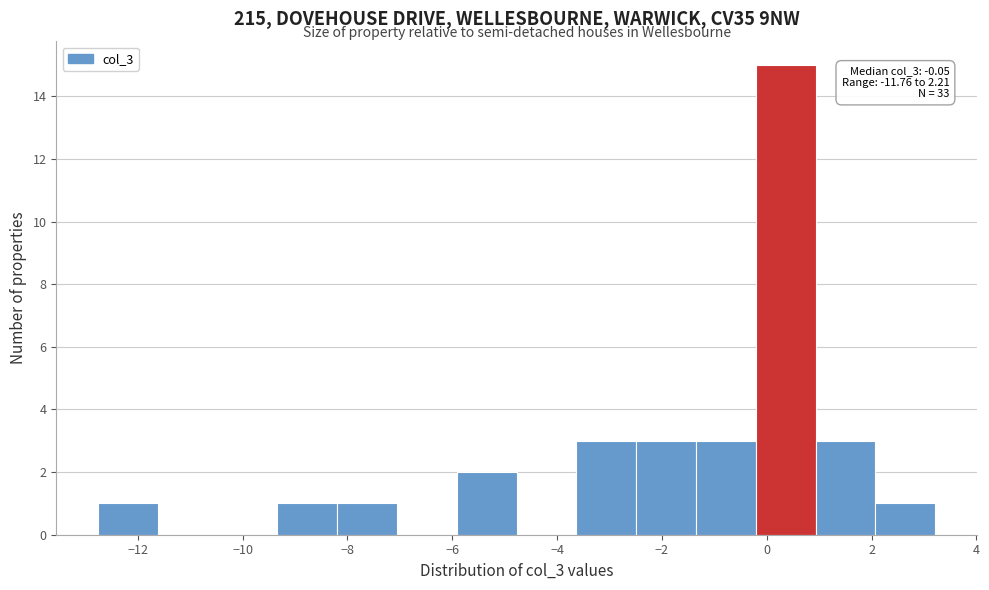

Which range on the x-axis has the tallest bar?

-0.2 to 1.0